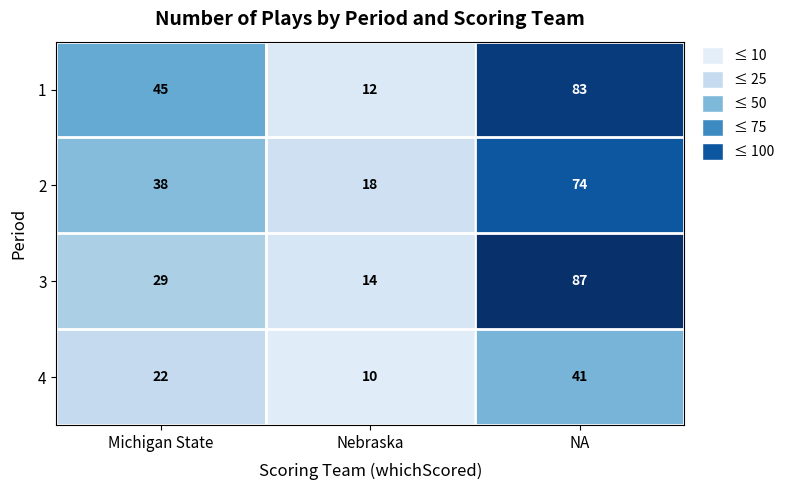

Count the number of data series in this chart.

4